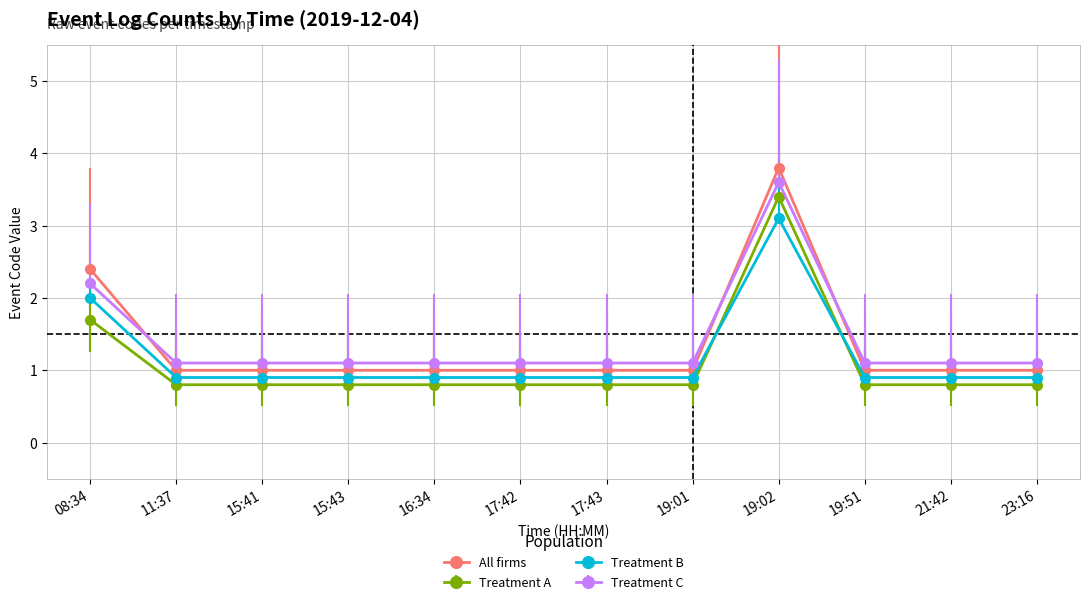

True or false: Treatment C and Treatment A cross at least once.

False